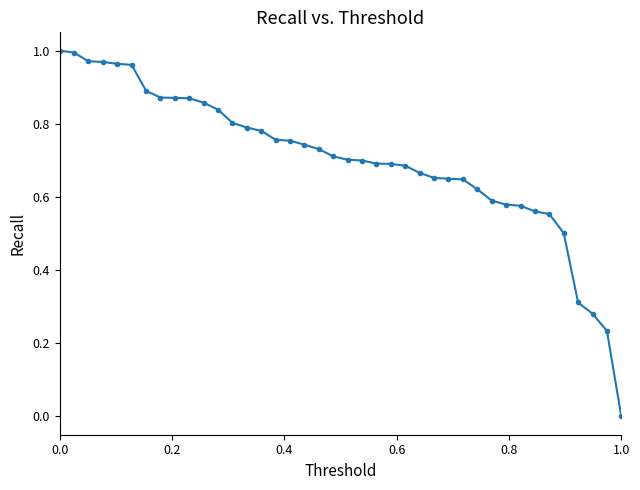

What is the sum of all values?

28.0